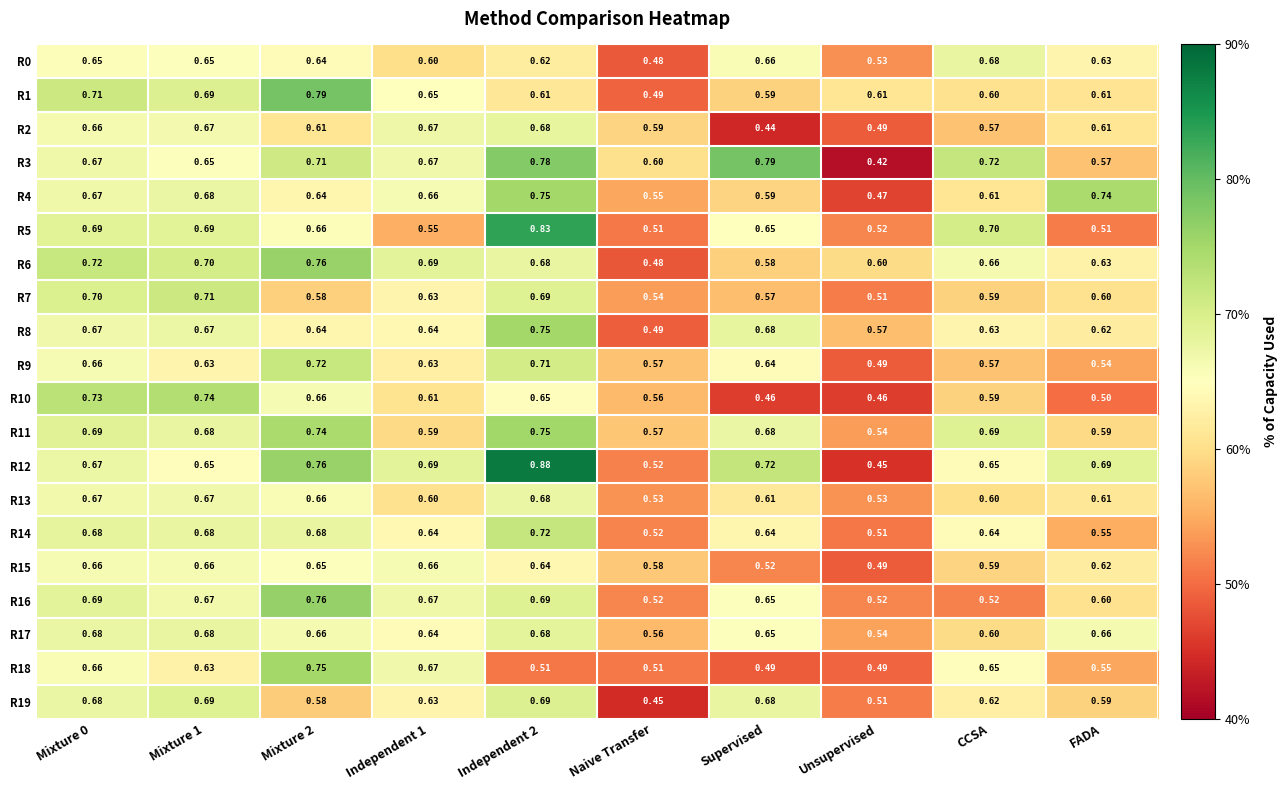

At which label is R14 closest to 0?

Unsupervised